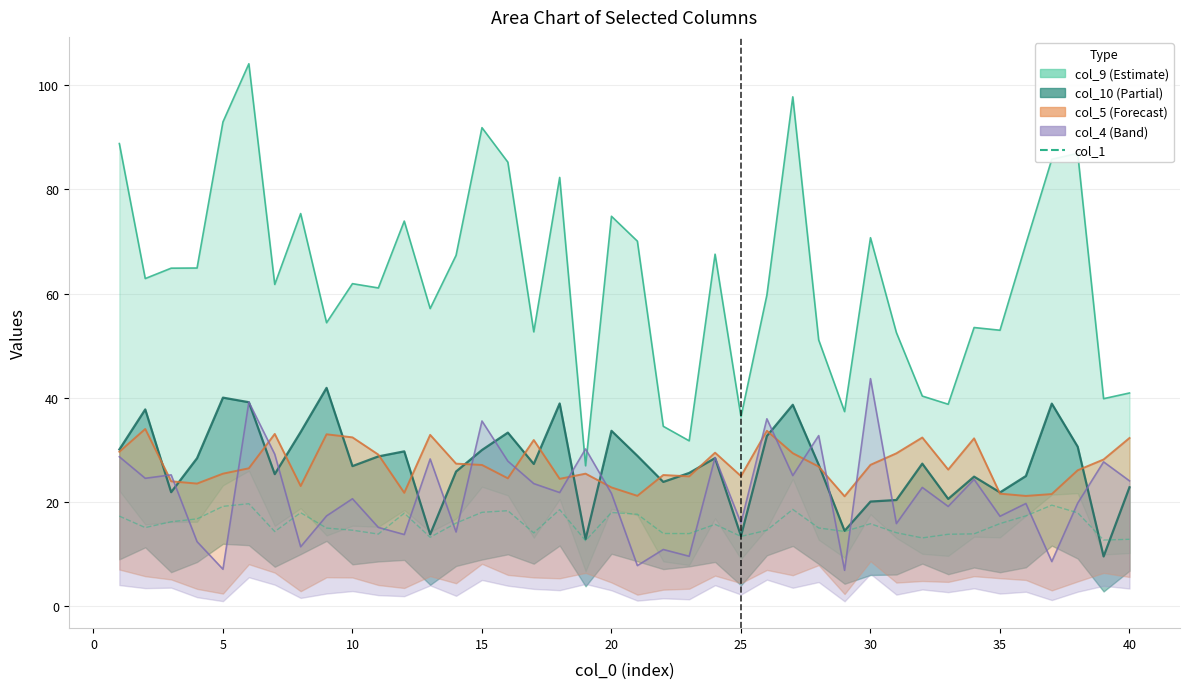

After their last crossing, which series has the higher values: col_10 or col_4?

col_4